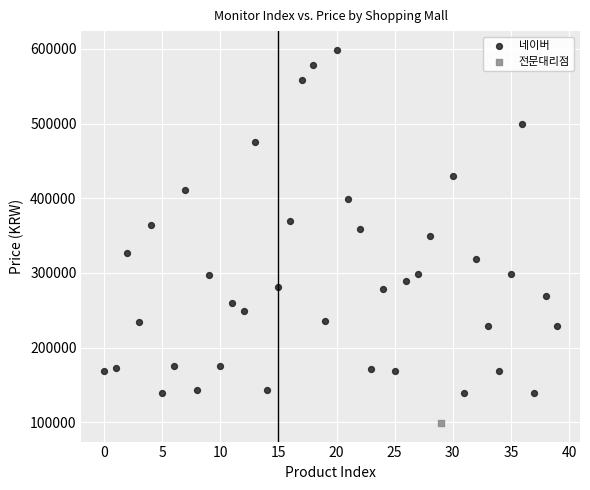

What are all the series names shown in the legend?

네이버, 전문대리점